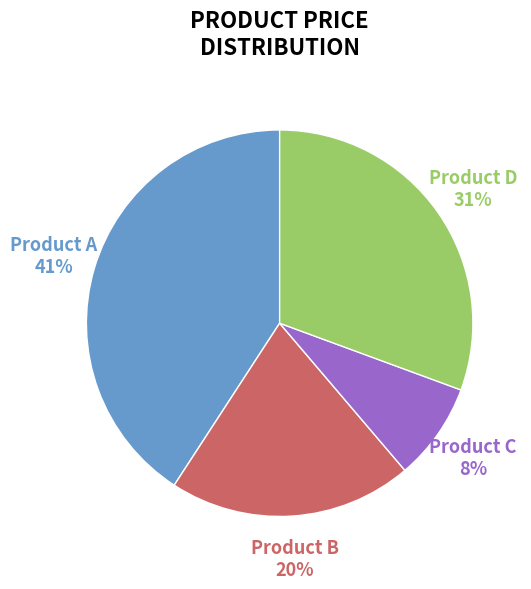

Between Product C and Product B, which is larger?

Product B